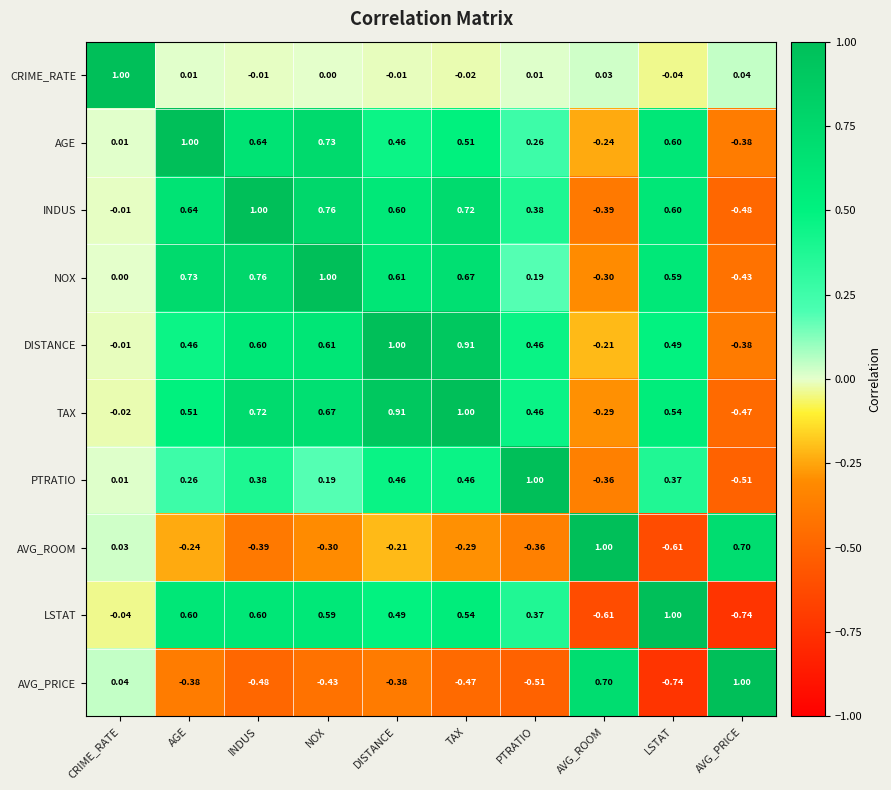

Where is LSTAT nearest to the value 0?

CRIME_RATE